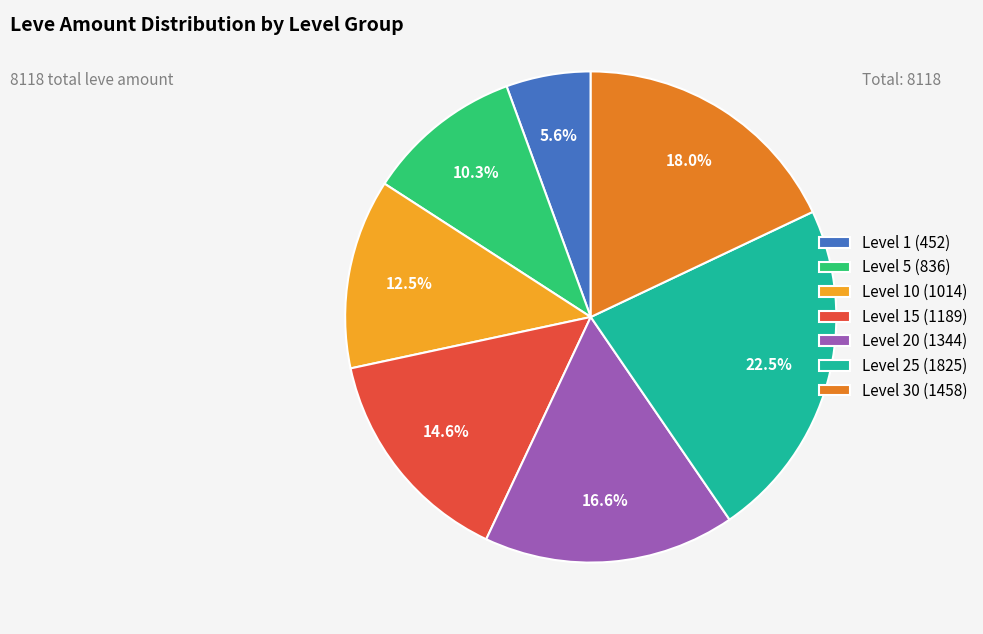

Which slice is the smallest?

Level 1 (452)